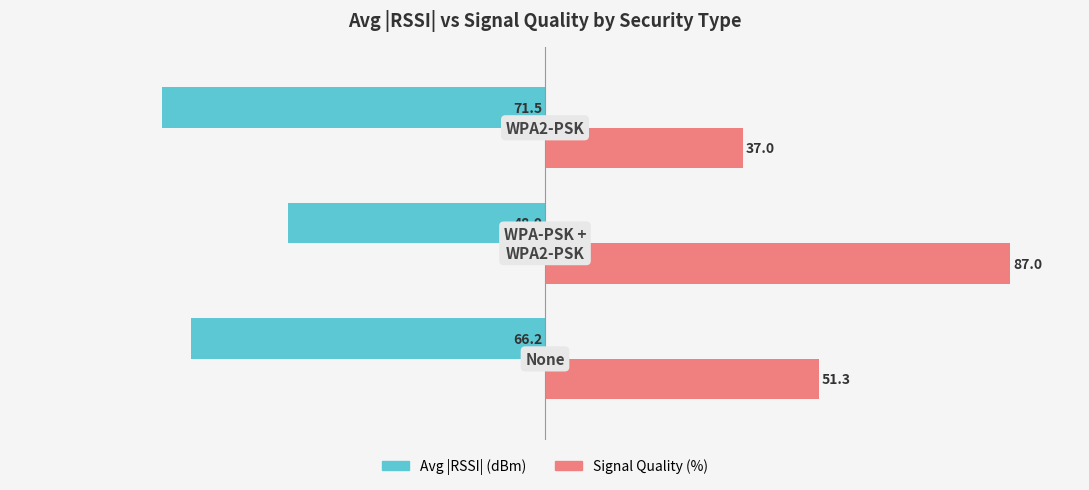

What are all the series names shown in the legend?

Avg |RSSI| (dBm), Signal Quality (%)